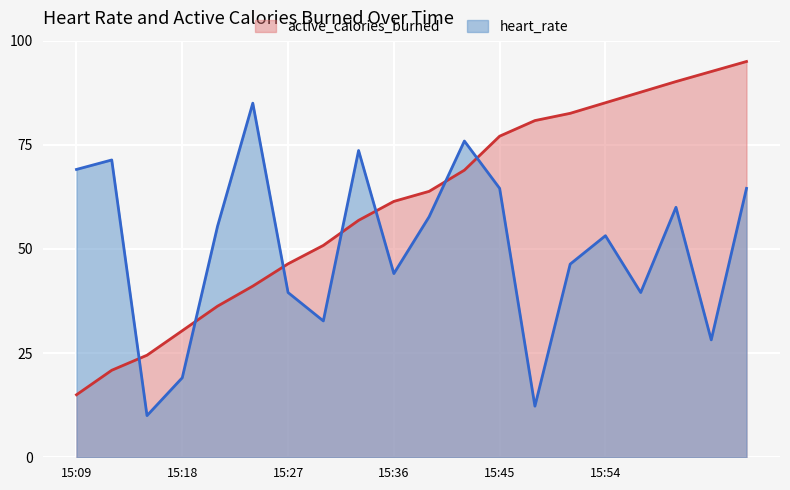

What position from the right is 2021-03-02 15:33:00?

12